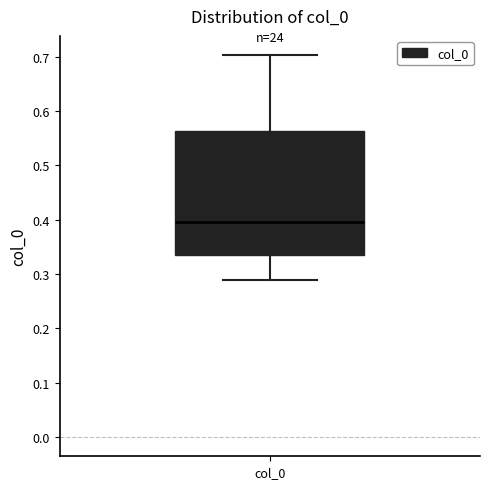

Where is the lower edge of the box for col_0 on the y-axis? The values are not printed on the chart, so give them approximately, as read against the axis.

0.34